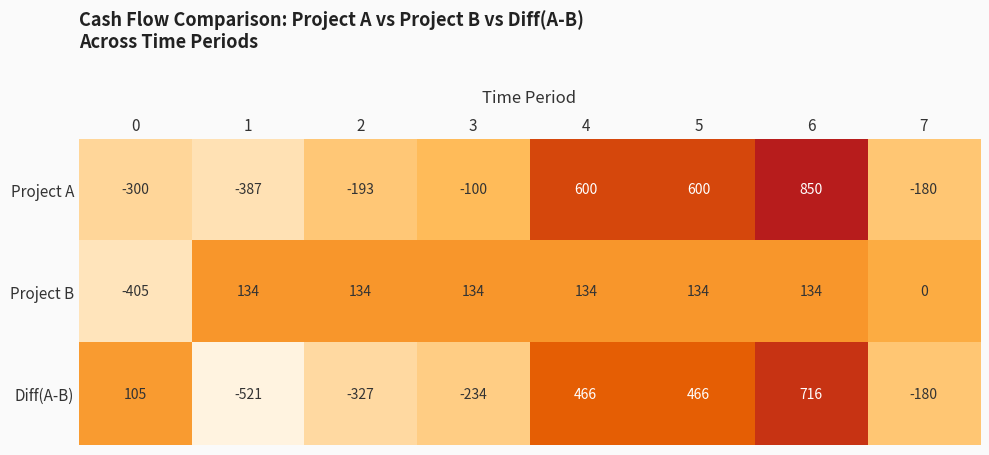

Count the number of categories in the chart.

8